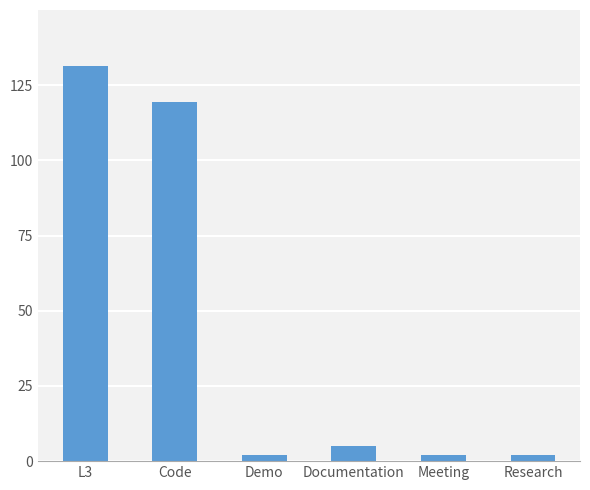

What is the difference between the values at Code and Meeting?

117.5